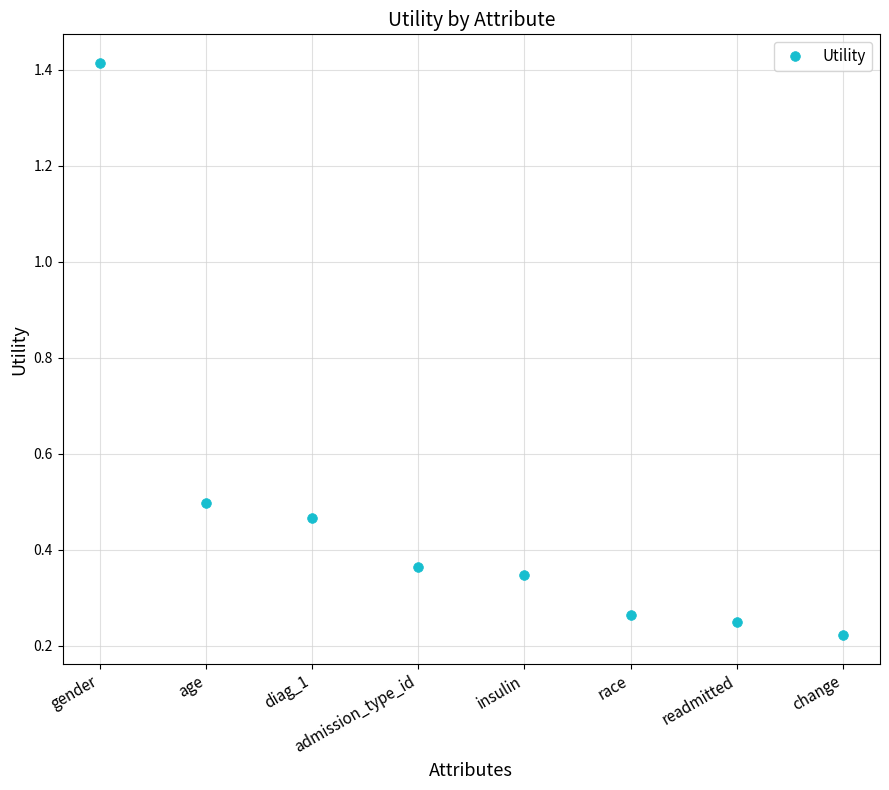

Is it true that the value at diag_1 is 0.7?

False